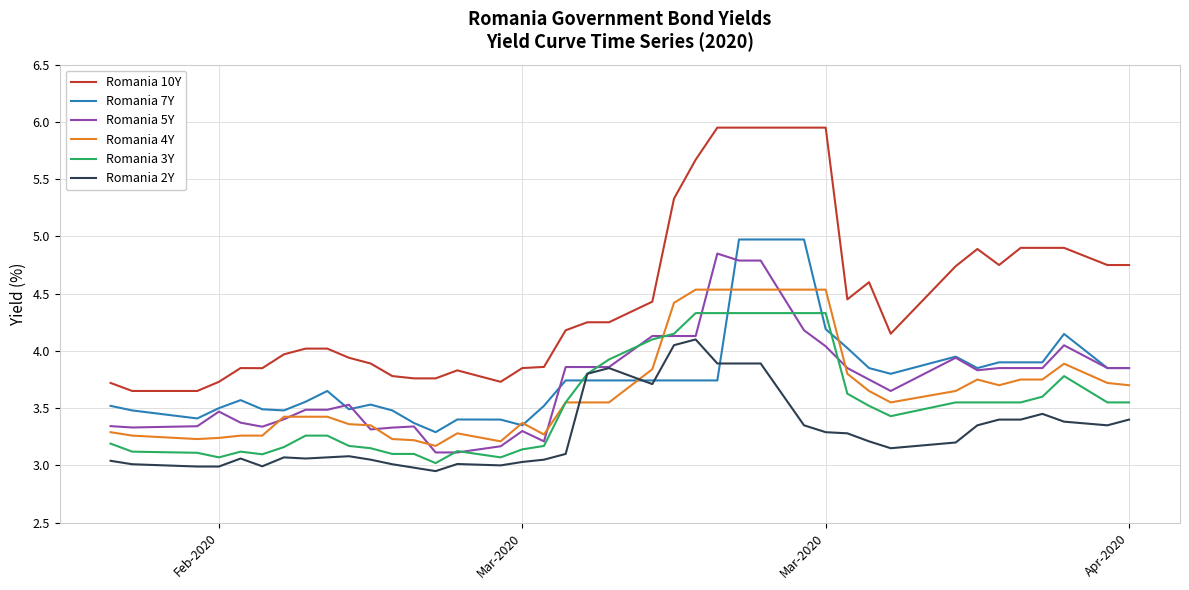

Which series has the largest total across all categories?

Romania 10Y